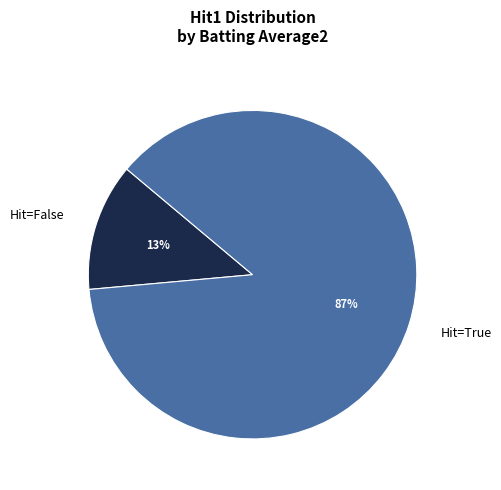

Do Hit=False and Hit=True together represent more than half of the pie?

Yes